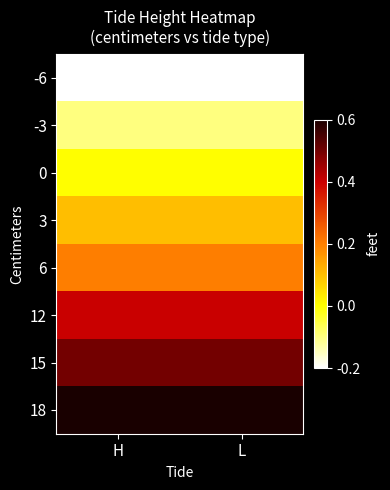

At H, list the series in order from largest to smallest.

18, 15, 12, 6, 3, 0, -3, -6